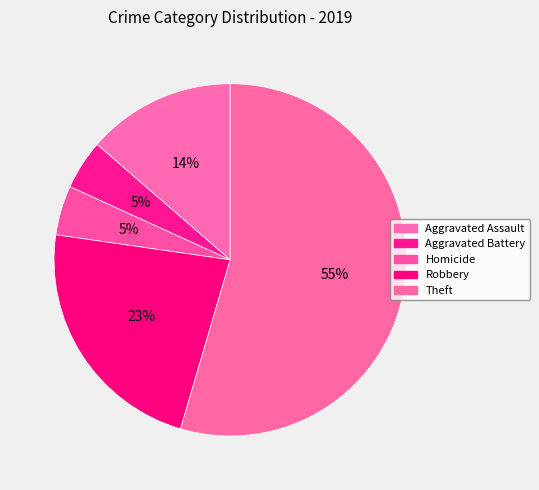

Which slice represents more than half of the pie?

Theft